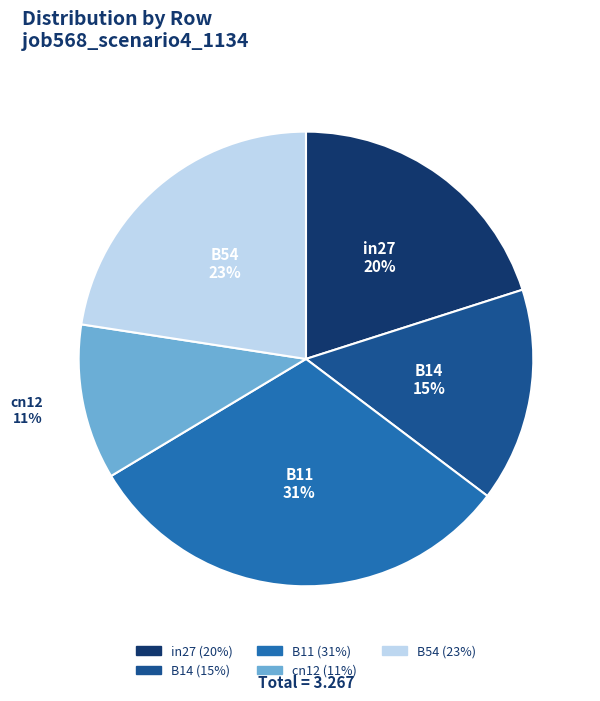

Which has a higher value, B14 or B54?

B54